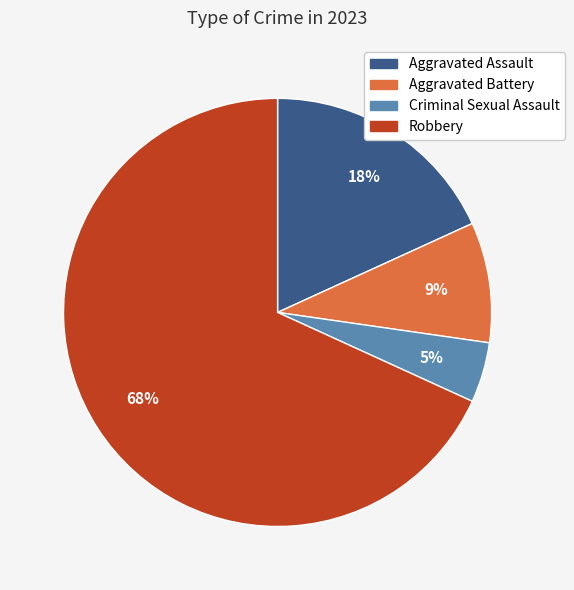

The Aggravated Battery slice represents 9% of the pie. True or false?

True